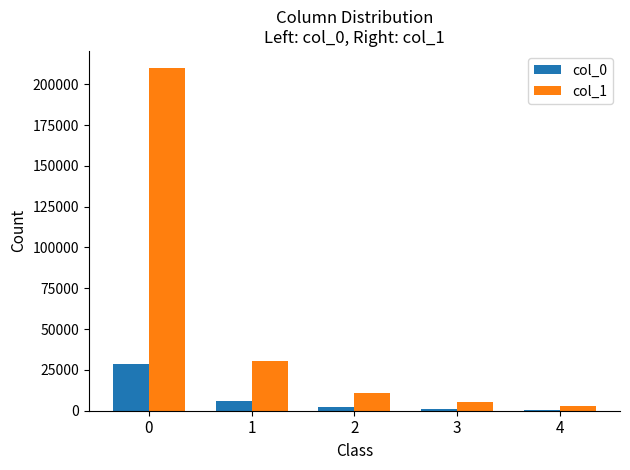

Which series changed the most between 2 and 4?

col_1